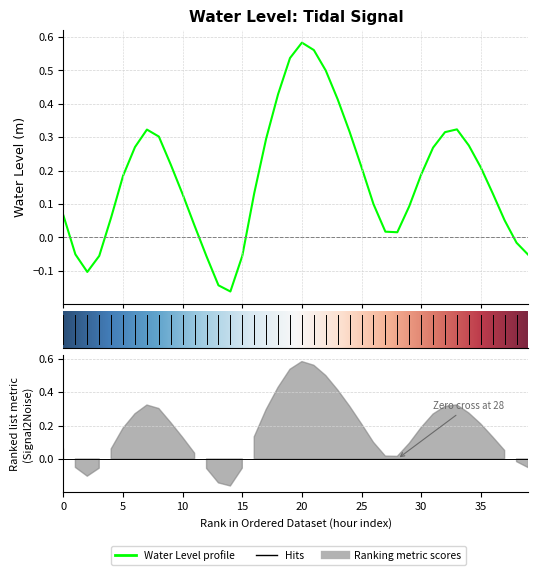

Reading left to right, extract all data points from this chart.

0.1	-0.1	-0.1	-0.1	0.1	0.2	0.3	0.3	0.3	0.2	0.1	0.0	-0.1	-0.1	-0.2	-0.1	0.1	0.3	0.4	0.5	0.6	0.6	0.5	0.4	0.3	0.2	0.1	0.0	0.0	0.1	0.2	0.3	0.3	0.3	0.3	0.2	0.1	0.1	-0.0	-0.1